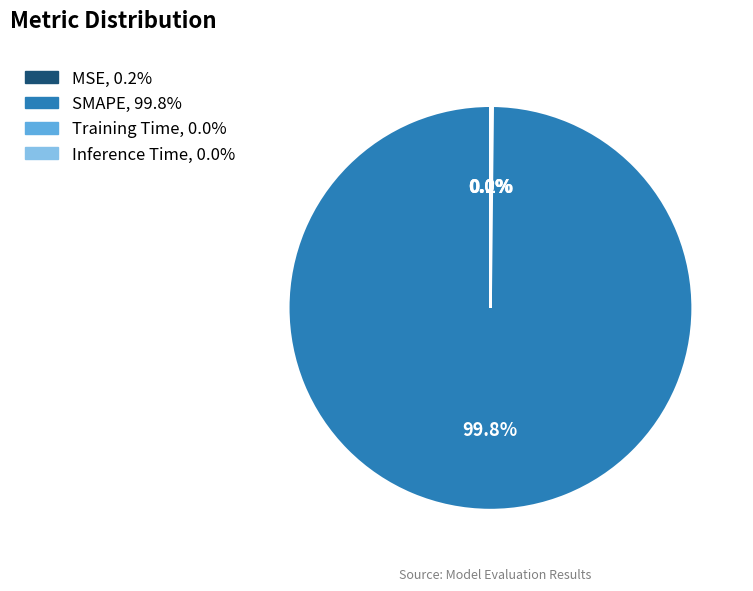

Which category has the biggest portion of the pie?

SMAPE